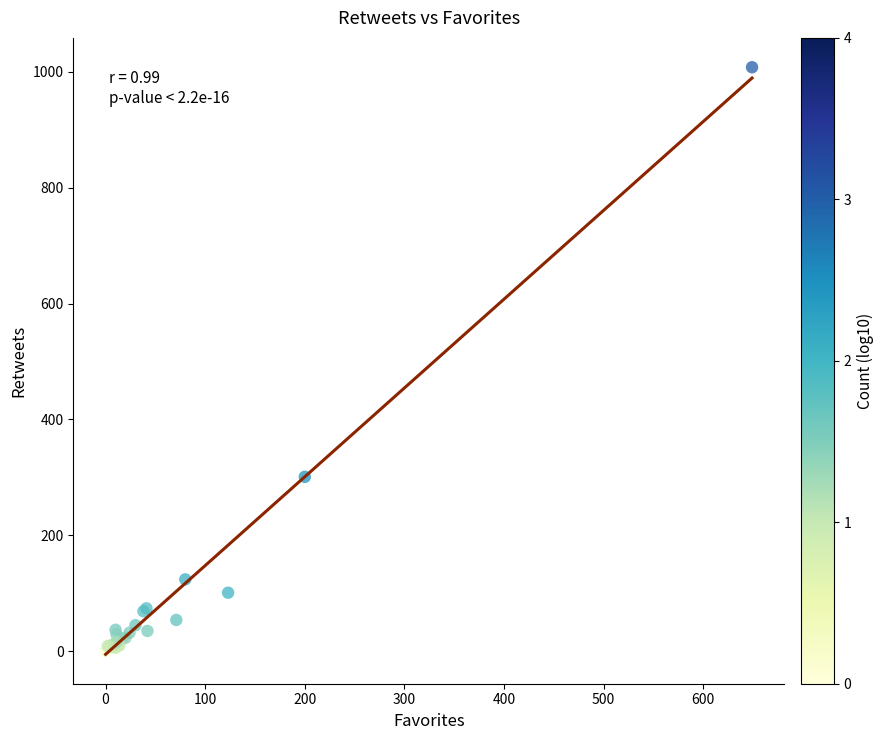

What Y value in the scatter plot is closest to 504?

301